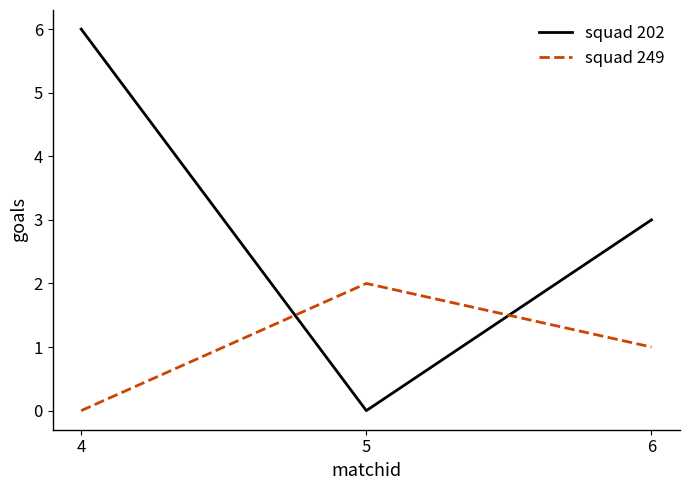

Between 4 and 6, which series saw the biggest shift?

squad 202